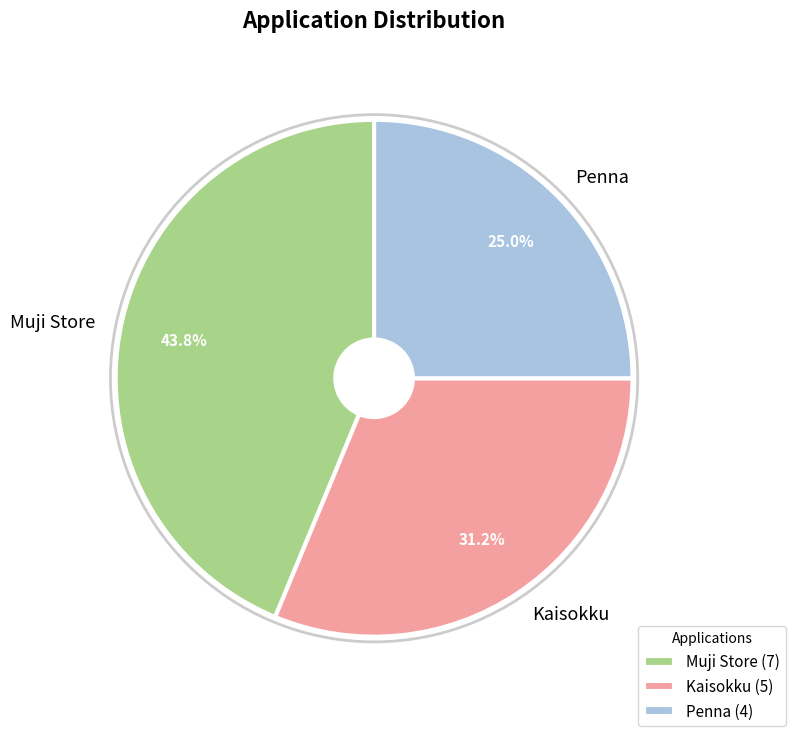

To the nearest percent, what portion does Muji Store represent?

44%